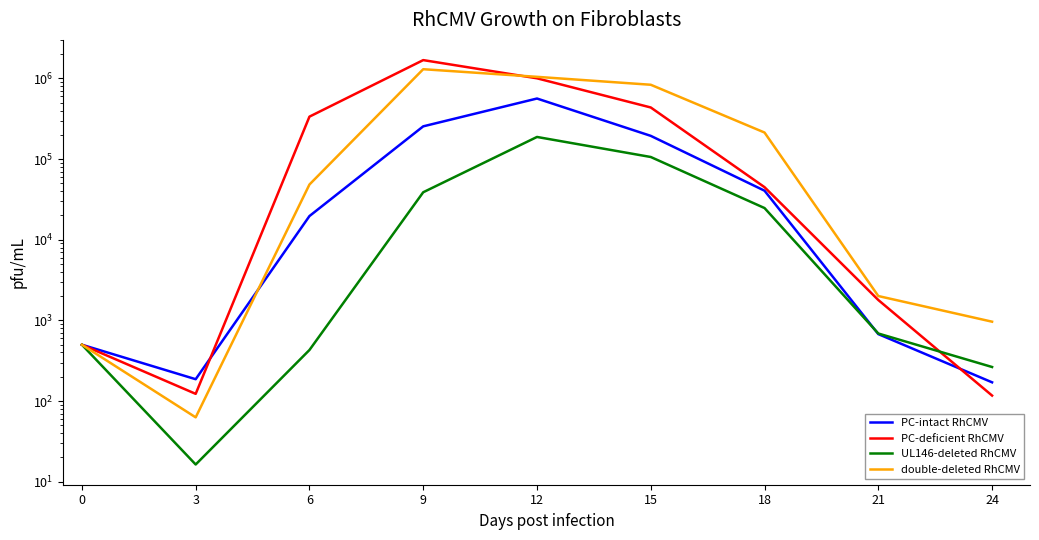

At which category does the chart reach its peak across all series?

9